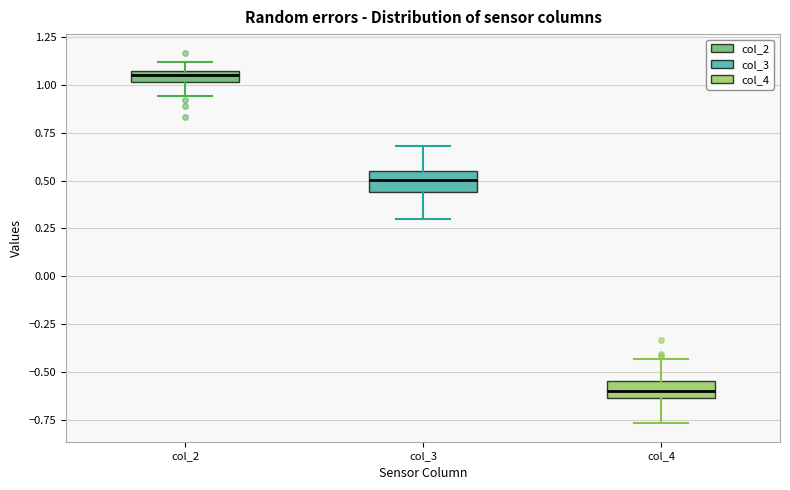

Which box's median line is the lowest?

col_4